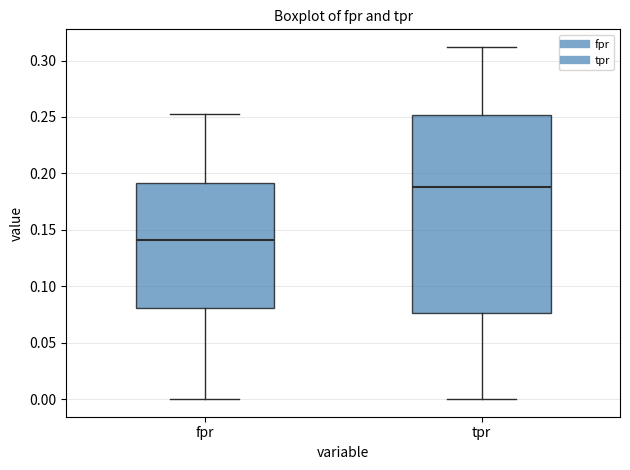

Reading left to right, transcribe this box plot: for each box, give where its median line is, the range the box spans, and where its two whiskers end, as read against the y-axis. The values are not printed on the chart, so give them approximately, as read against the axis.

fpr: median 0.140, box 0.080 to 0.190, whiskers 0.000 to 0.255
tpr: median 0.190, box 0.075 to 0.250, whiskers 0.000 to 0.310